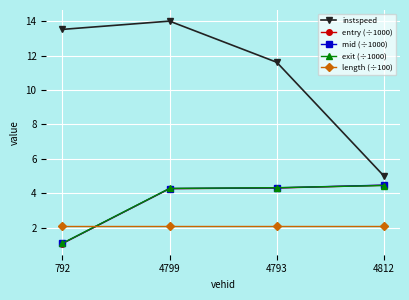

How many data points in entry (÷1000) are less than 4?

1